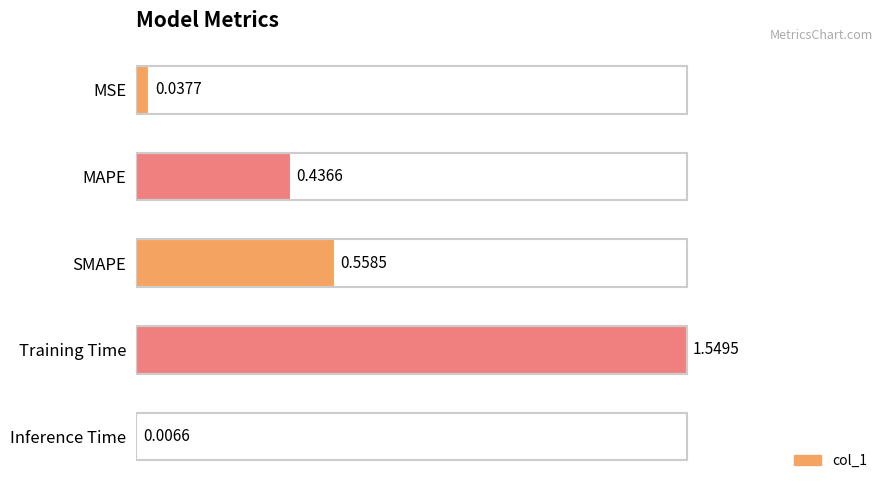

Are the bars horizontal?

Yes